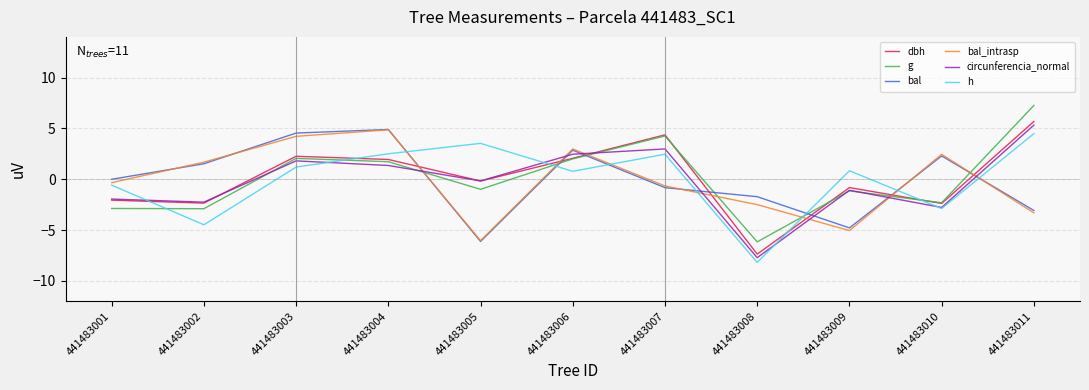

How many interior local peaks does the bal series have?

3